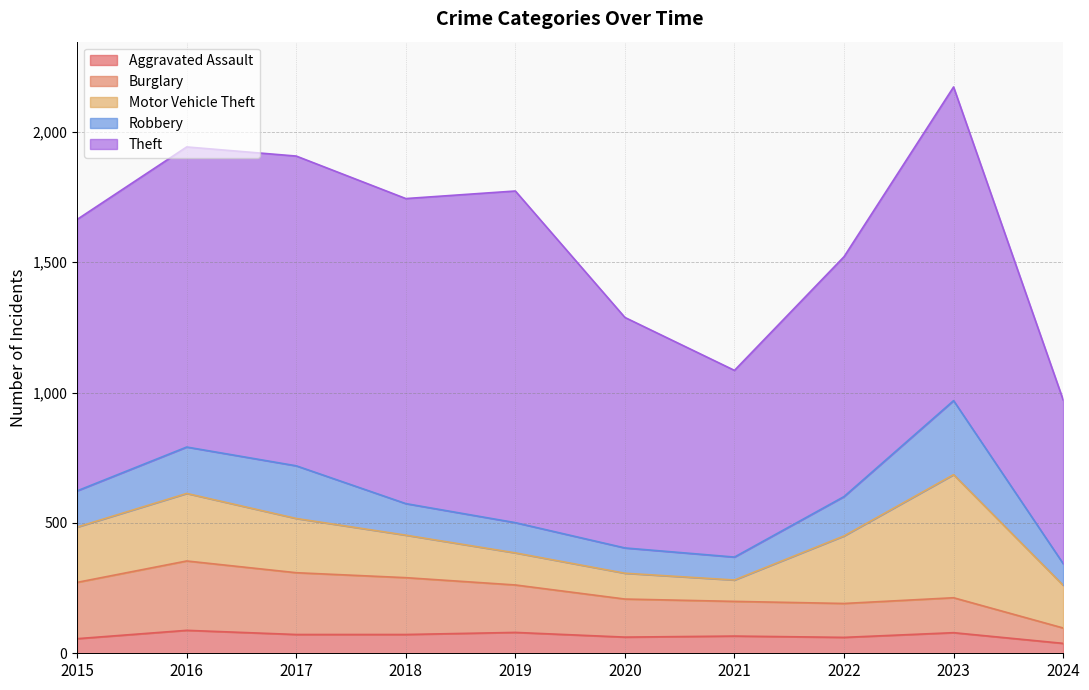

What is the average value of the Theft series?

1017